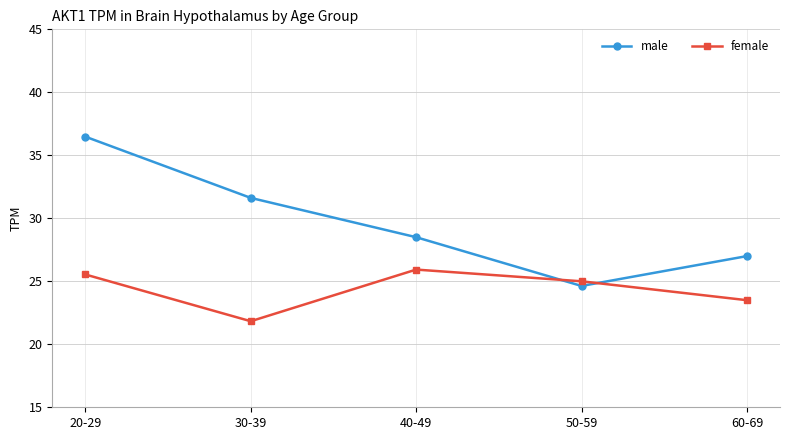

Is this an area chart (filled region under the line)?

No